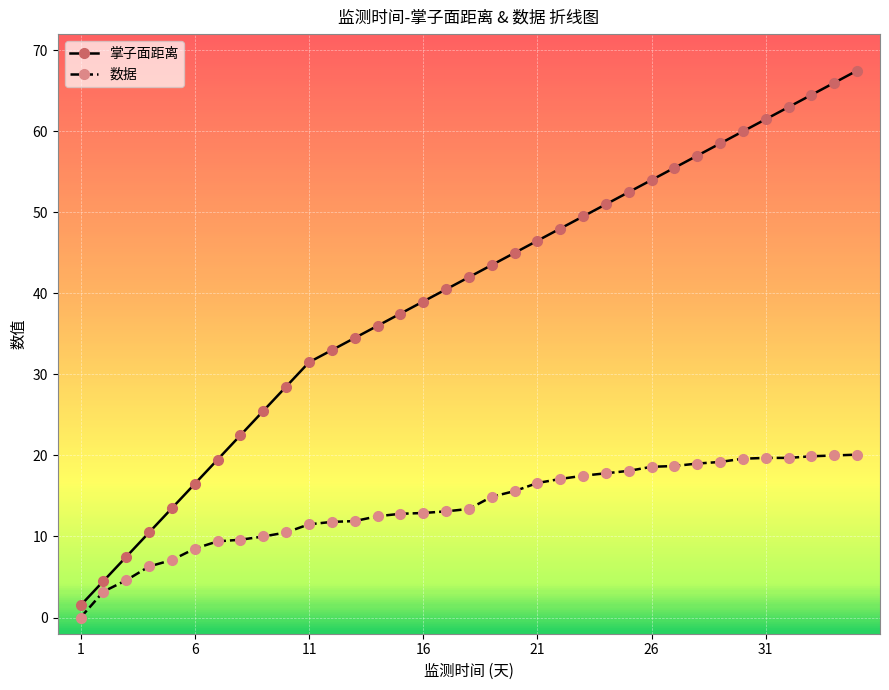

What is the value of the 掌子面距离 point at the 33rd from the left?

64.5